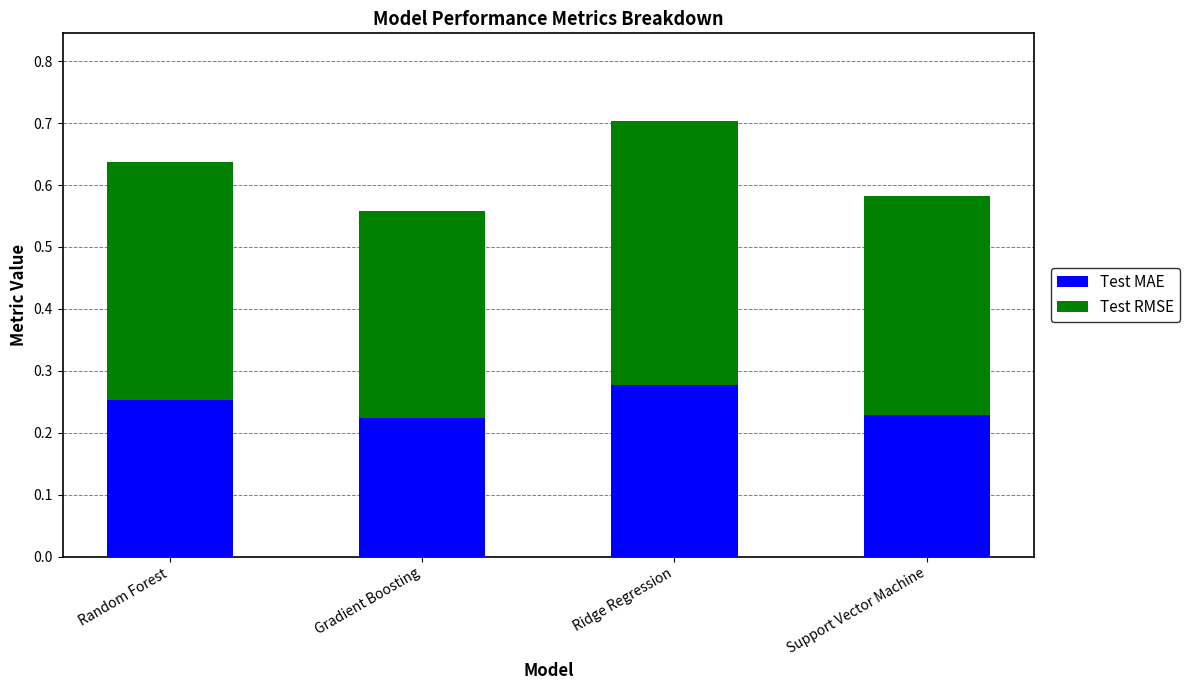

Are the bars grouped side by side (vs. stacked)?

No